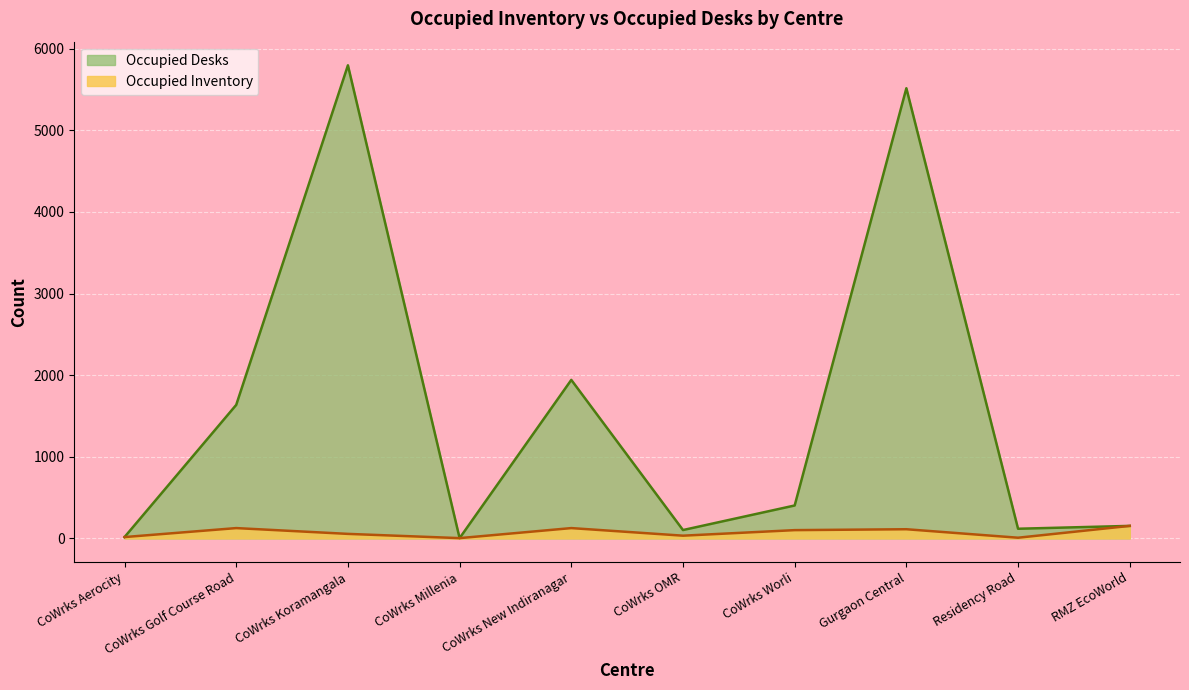

At which category is the sum across all series the highest?

CoWrks Koramangala